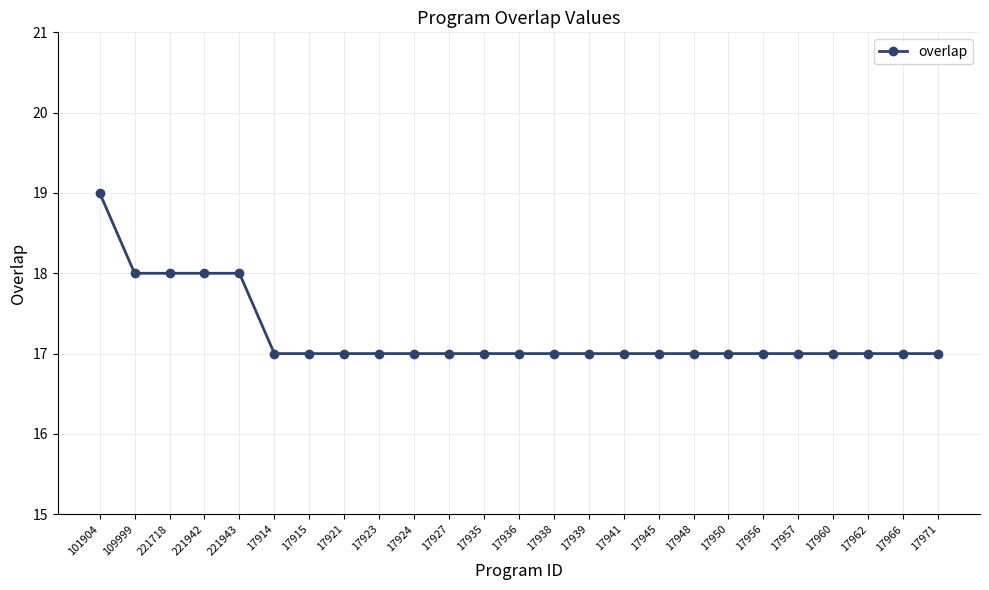

Does the chart have visible grid lines?

Yes